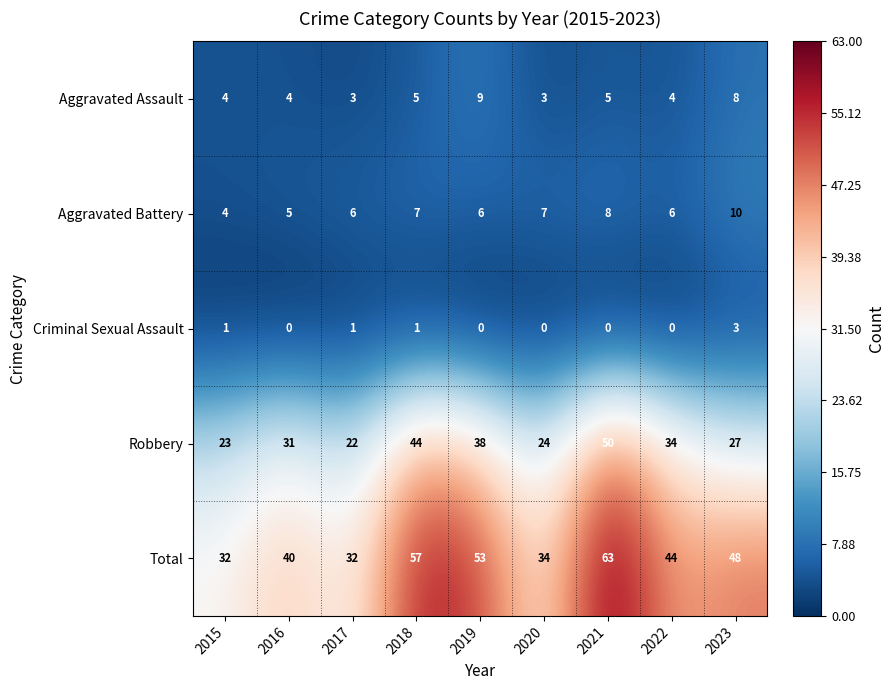

Which series has the widest spread of values?

Total